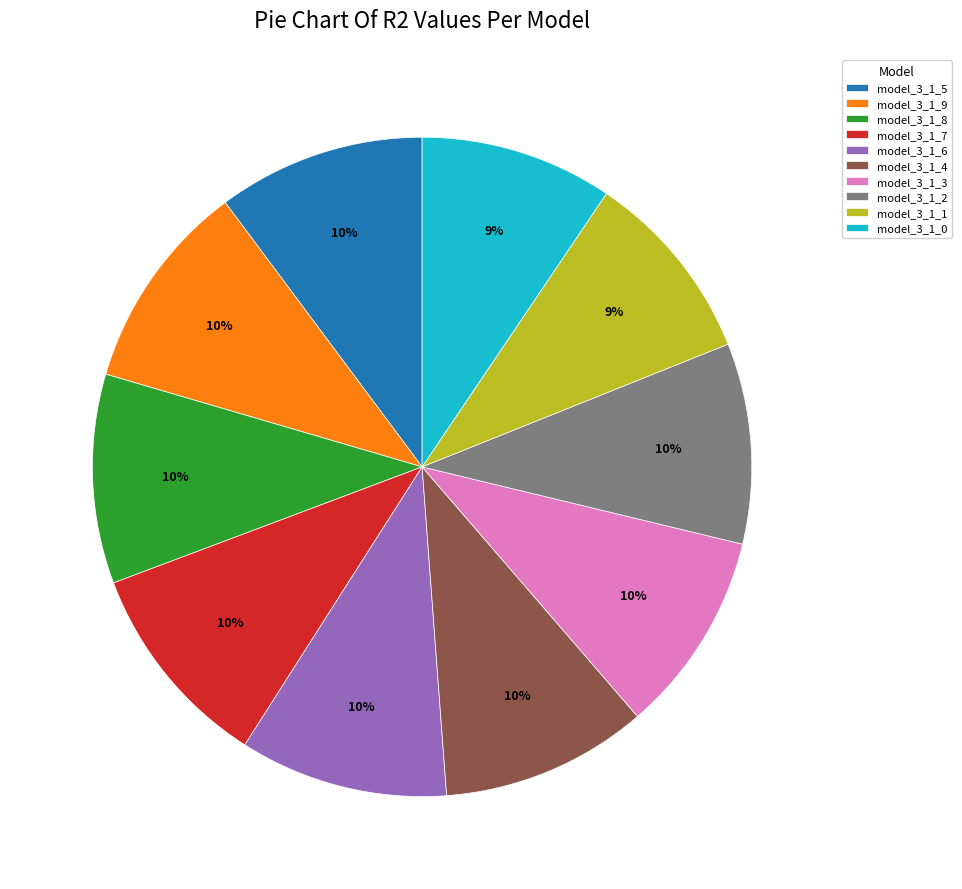

Is there a majority slice in this chart?

No